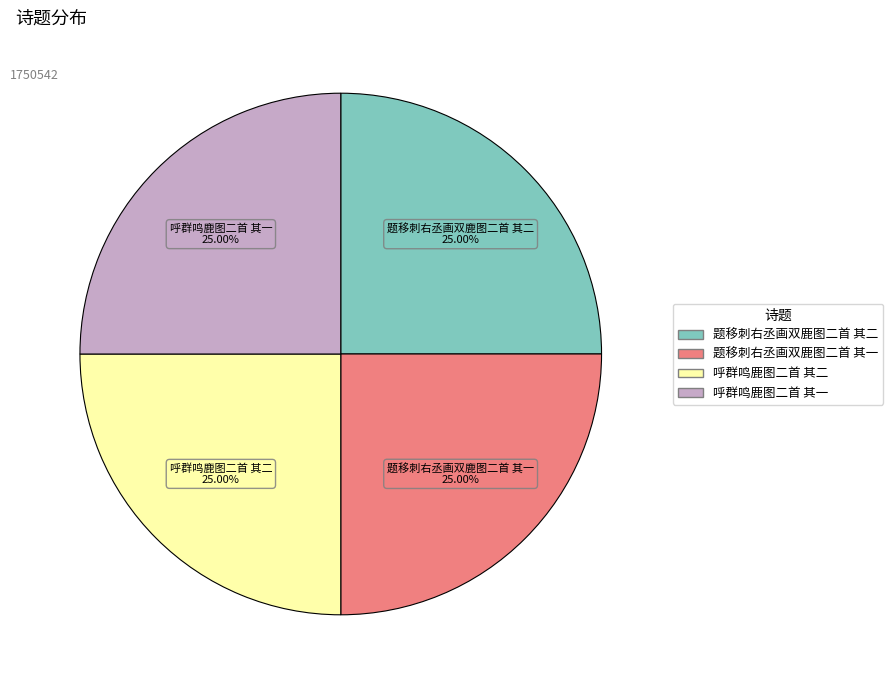

Does any single category account for the majority?

No